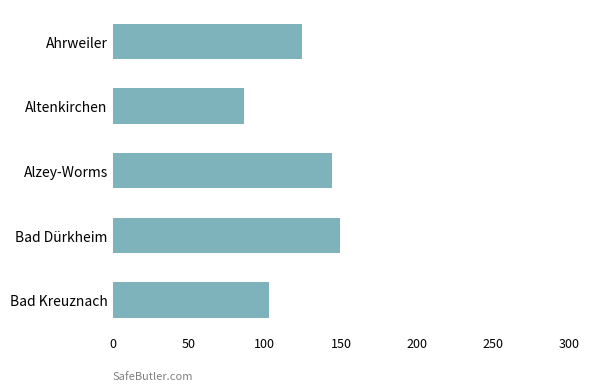

True or false: the data shows 102.7 at Bad Kreuznach.

True